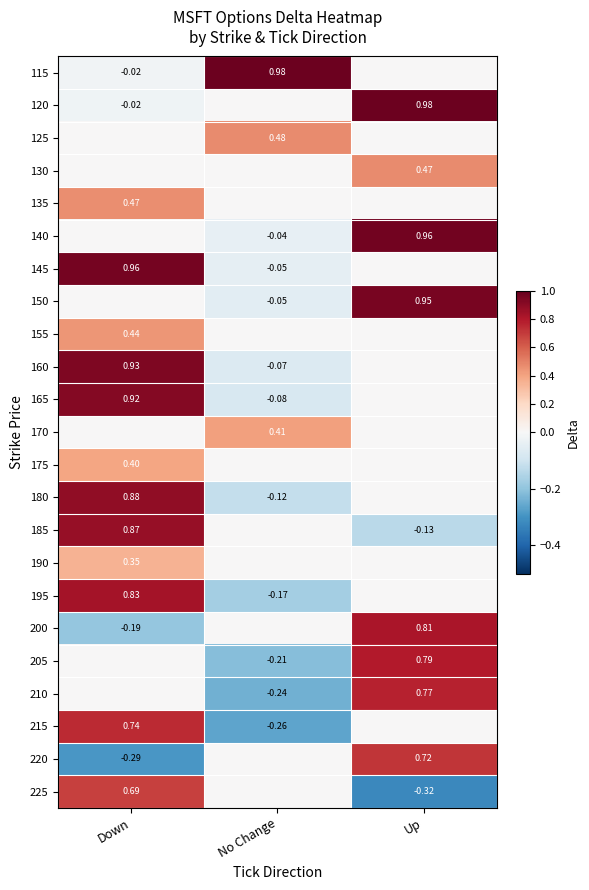

Is the value of 145 at No Change greater than the value of 130 at Up?

No